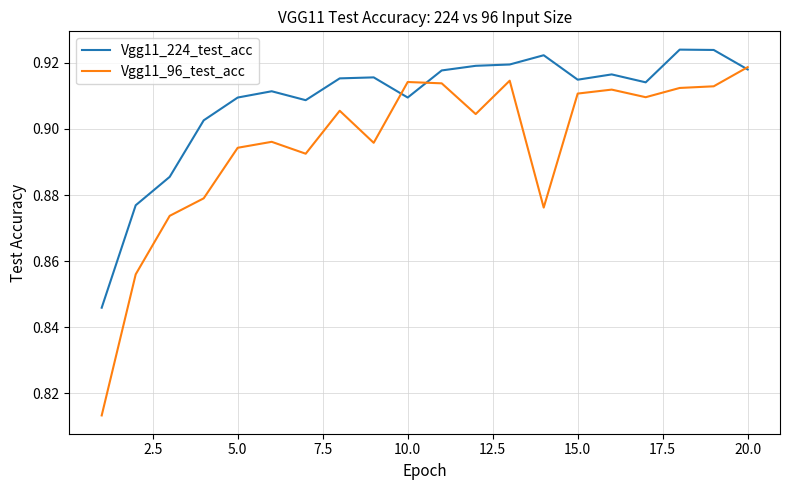

List the series in order of their overall mean, lowest first.

Vgg11_96_test_acc, Vgg11_224_test_acc